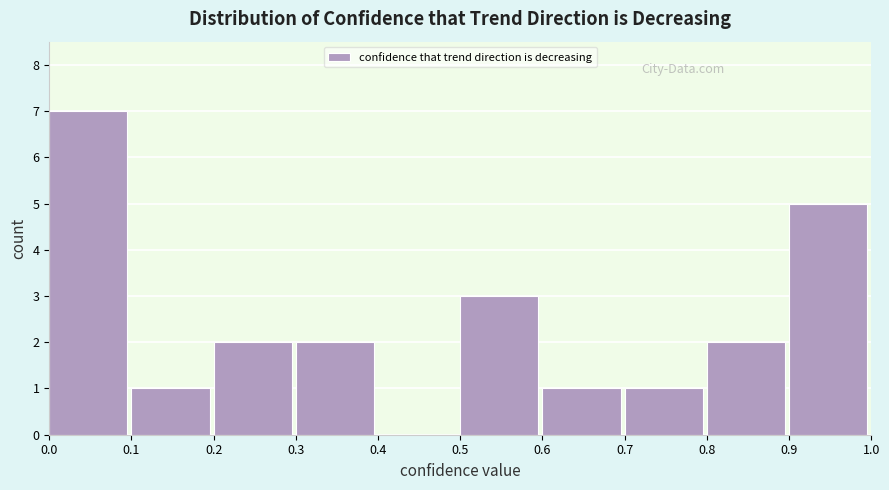

What is the height of the bar covering 0.5 to 0.6 on the x-axis? The values are not printed on the chart, so give them approximately, as read against the axis.

3